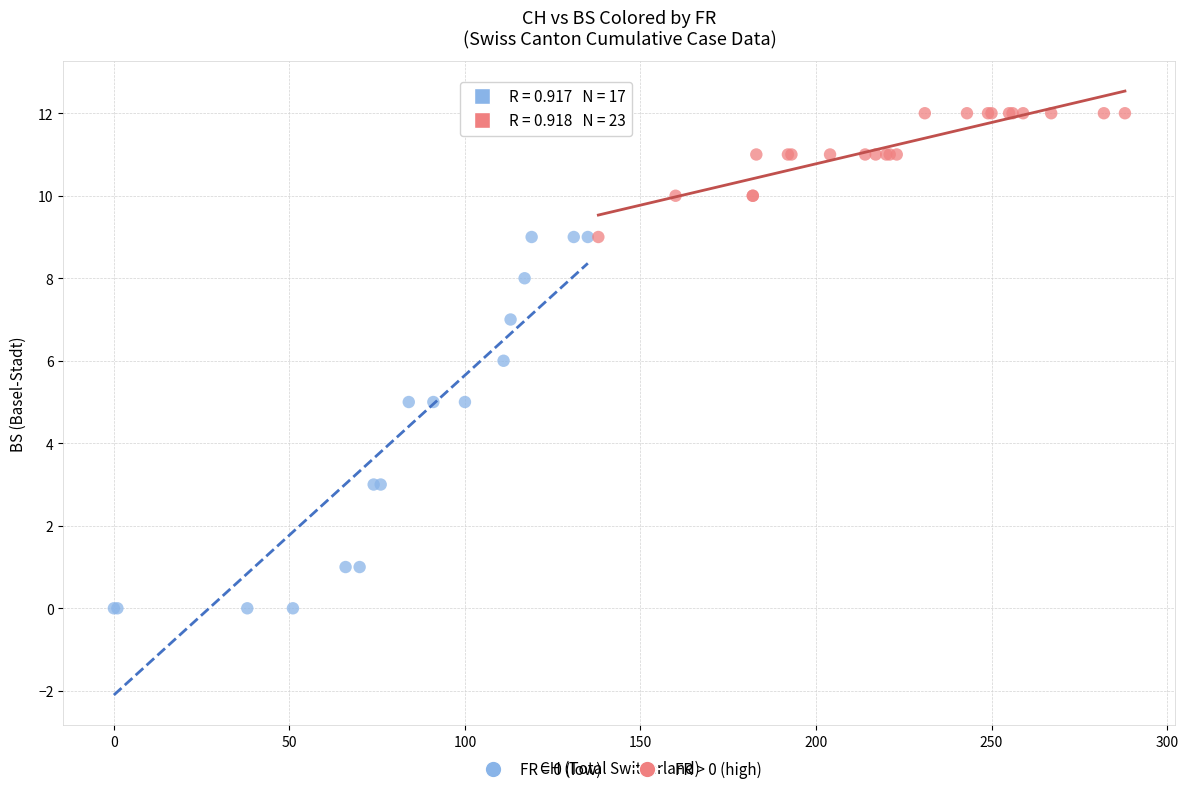

Which series reaches the maximum Y coordinate?

FR > 0 (high)